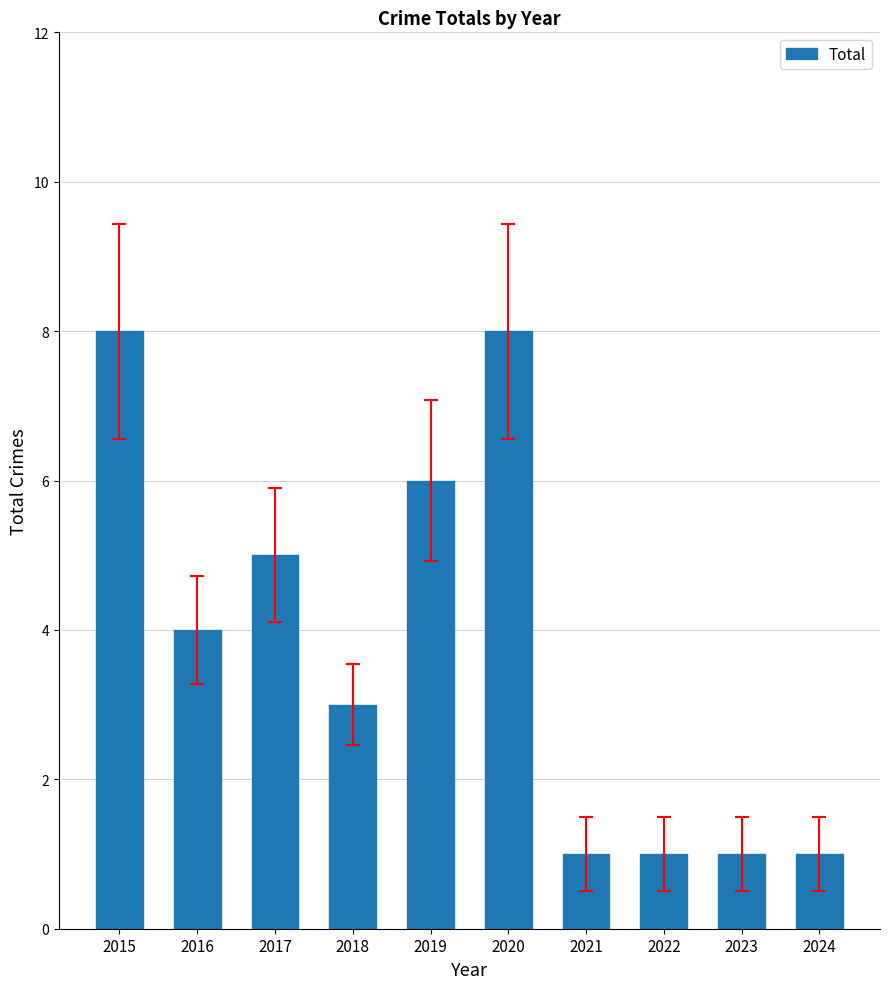

Where does the data first go above 4?

2015